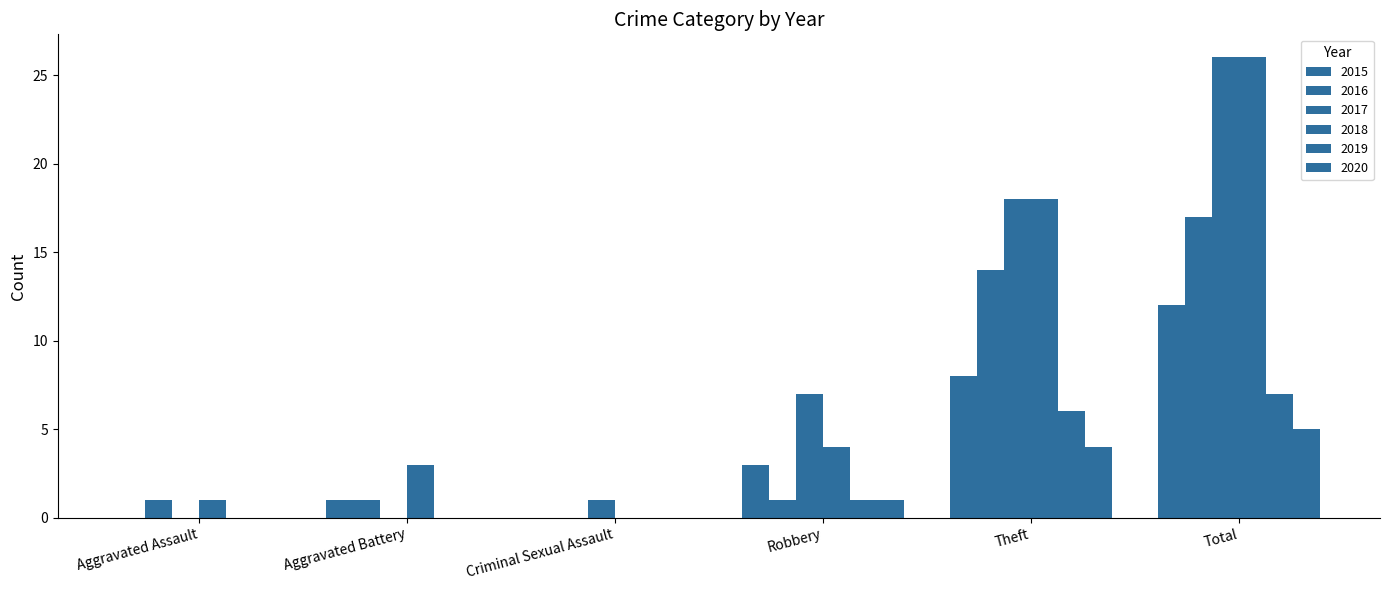

How many groups of bars are there?

6